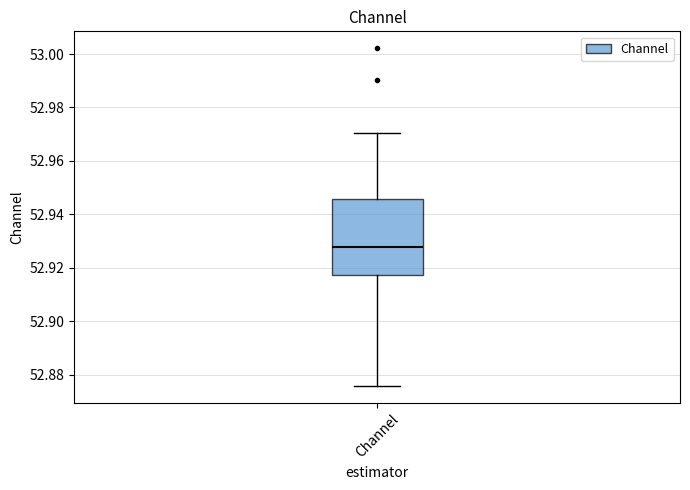

Read this box plot against the y-axis: the position of the median line, the range covered by the box, and the ends of both whiskers. The values are not printed on the chart, so give them approximately, as read against the axis.

median 52.928, box 52.918 to 52.946, whiskers 52.876 to 52.970